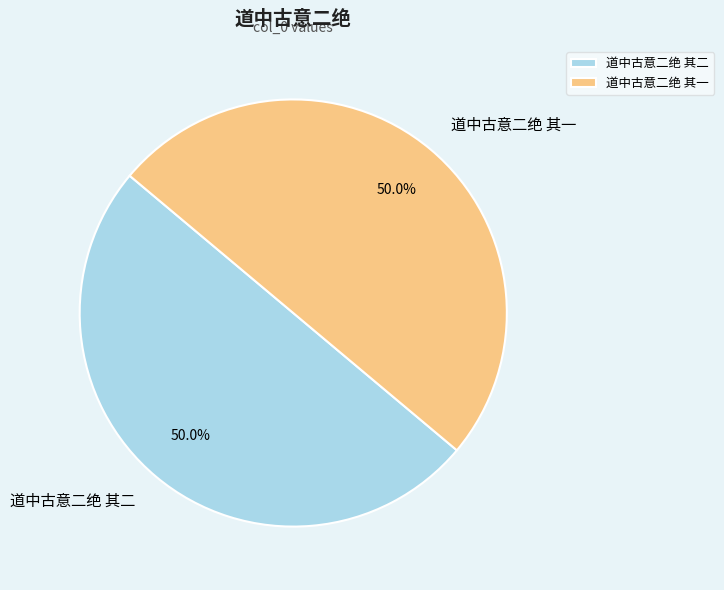

Is the sum of 道中古意二绝 其二 and 道中古意二绝 其一 greater than half?

Yes